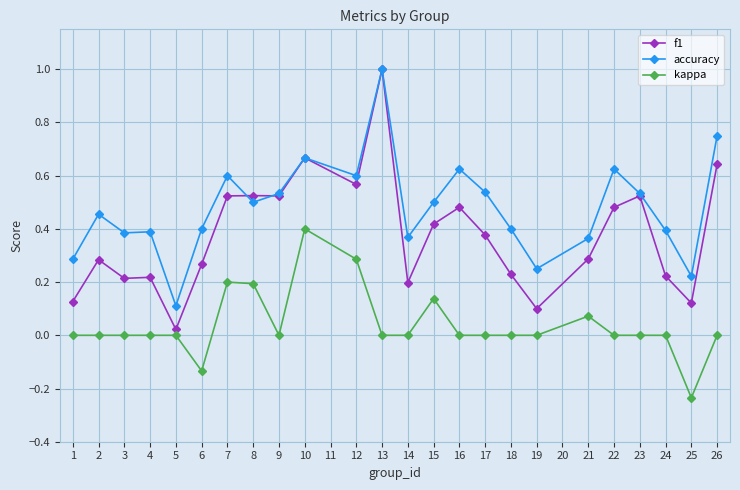

At which category is the sum across all series the highest?

13